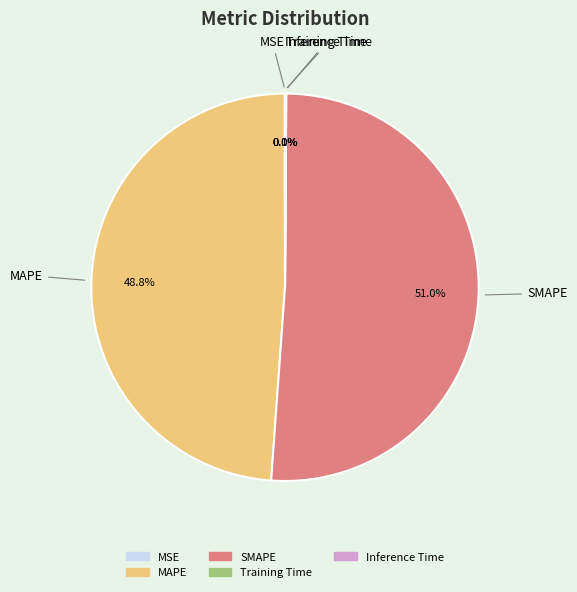

Does any single category account for the majority?

Yes